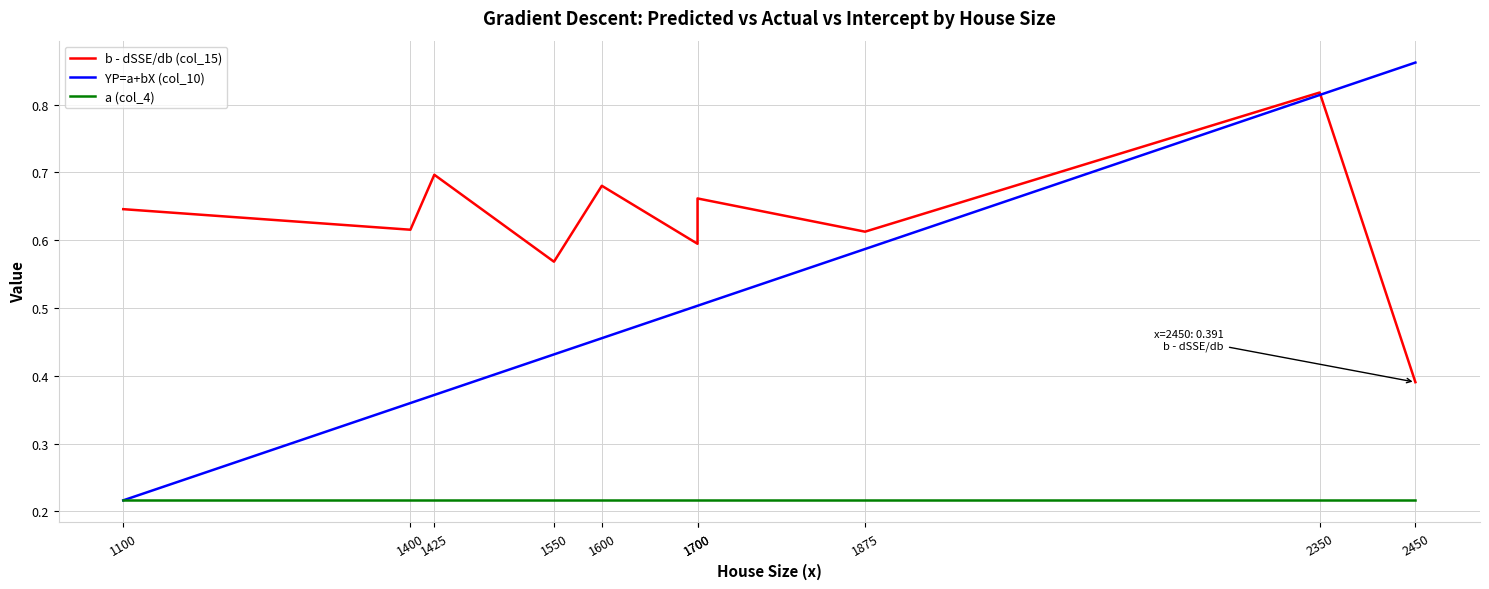

Reading right to left, list all the values displayed in this chart.

b - dSSE/db (col_15): 0.4	0.8	0.6	0.7	0.6	0.7	0.6	0.7	0.6	0.6
YP=a+bX (col_10): 0.9	0.8	0.6	0.5	0.5	0.5	0.4	0.4	0.4	0.2
a (col_4): 0.2	0.2	0.2	0.2	0.2	0.2	0.2	0.2	0.2	0.2